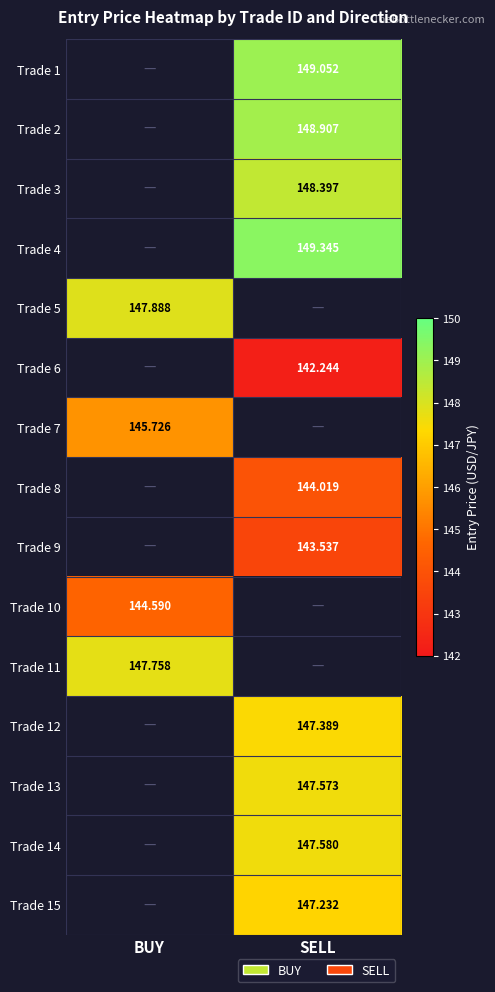

What is the maximum value shown in the chart?

149.3